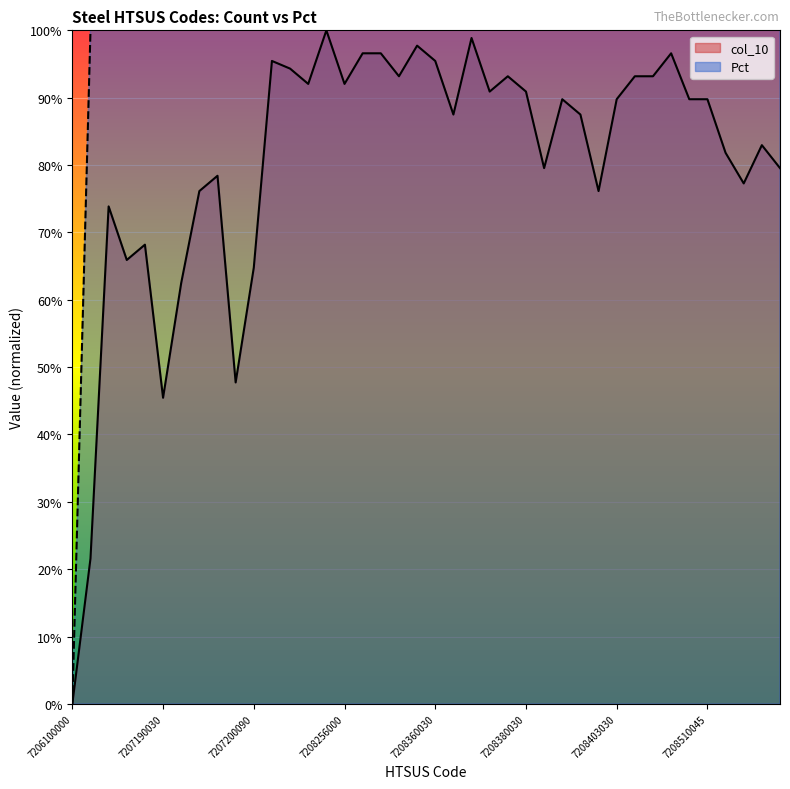

True or false: Pct and col_10 cross at least once.

False